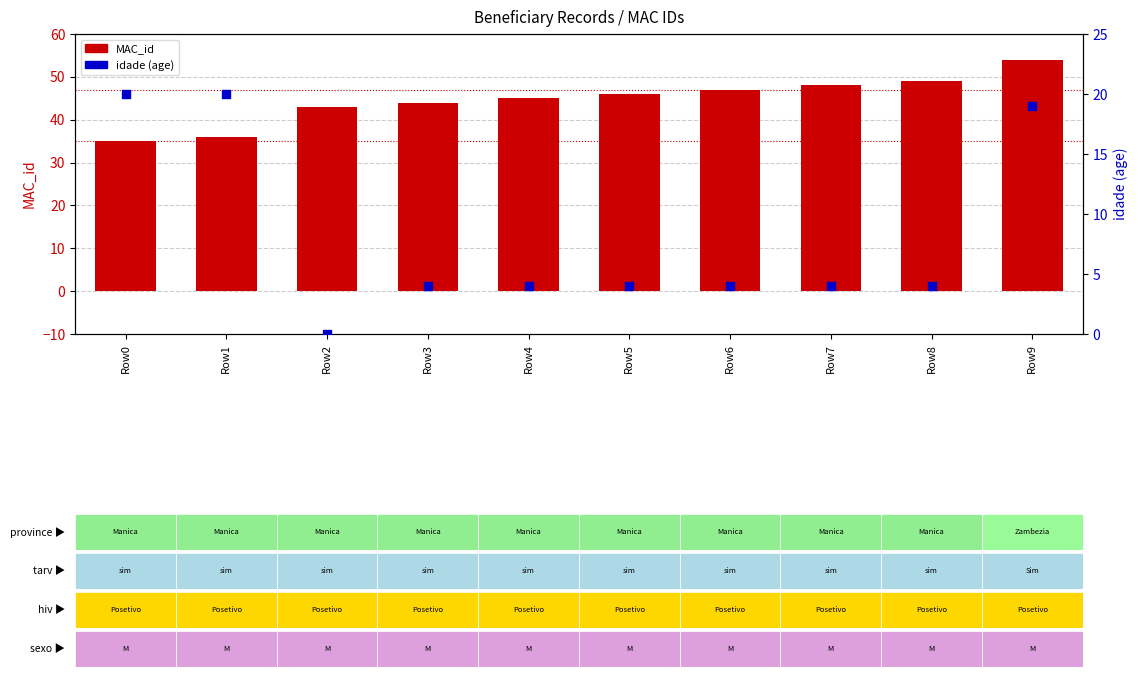

Which series reaches the maximum Y coordinate?

MAC_id